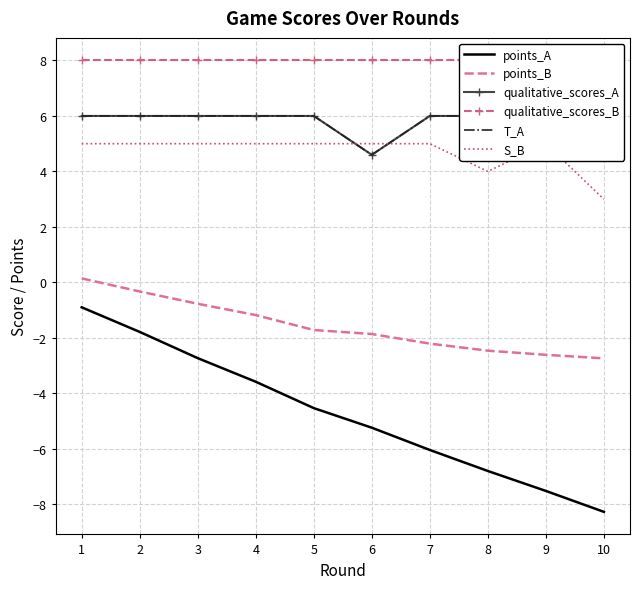

How many lines are shown in the chart?

6